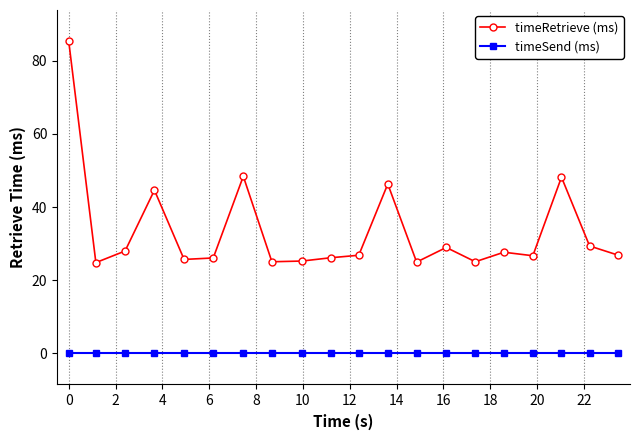

True or false: timeRetrieve (ms) and timeSend (ms) intersect in this chart.

False